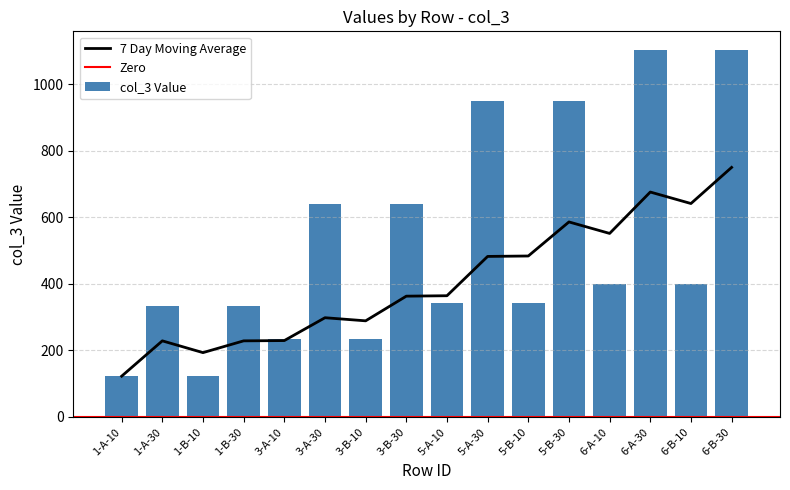

What position from the right is 6-B-30?

1